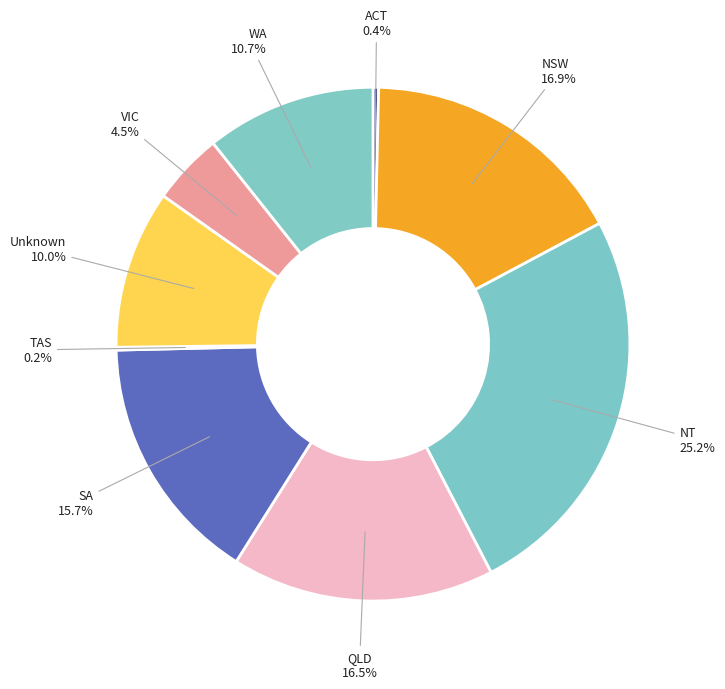

Does any single category account for the majority?

No